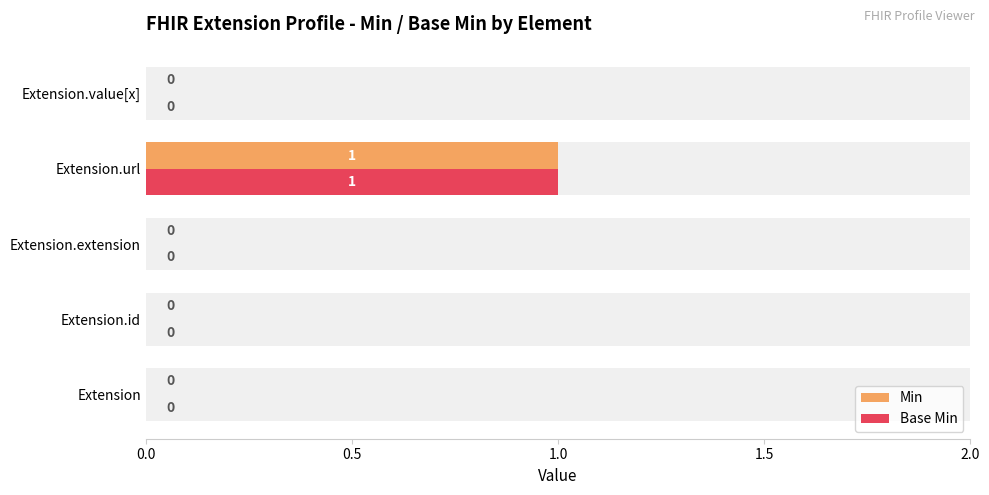

The Base Min series shows 0 at Extension.extension. True or false?

True